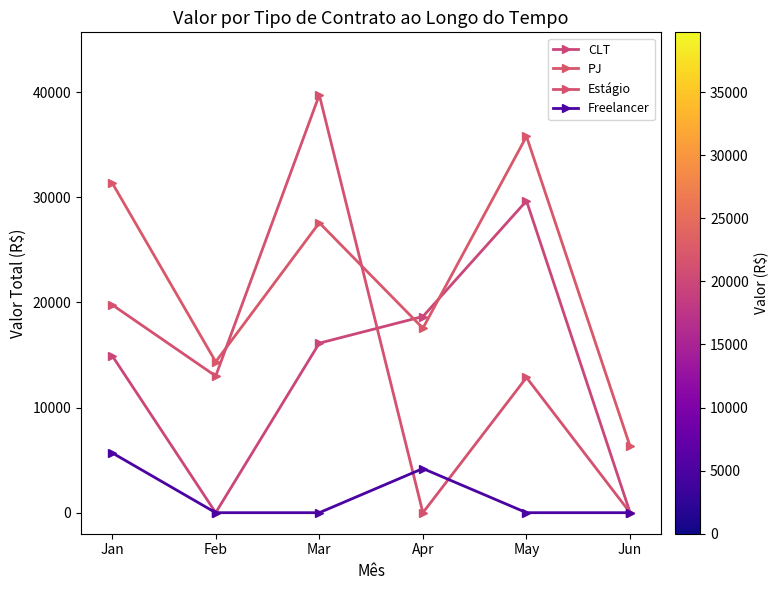

What is the difference between the highest and lowest values at Jan?

25688.2